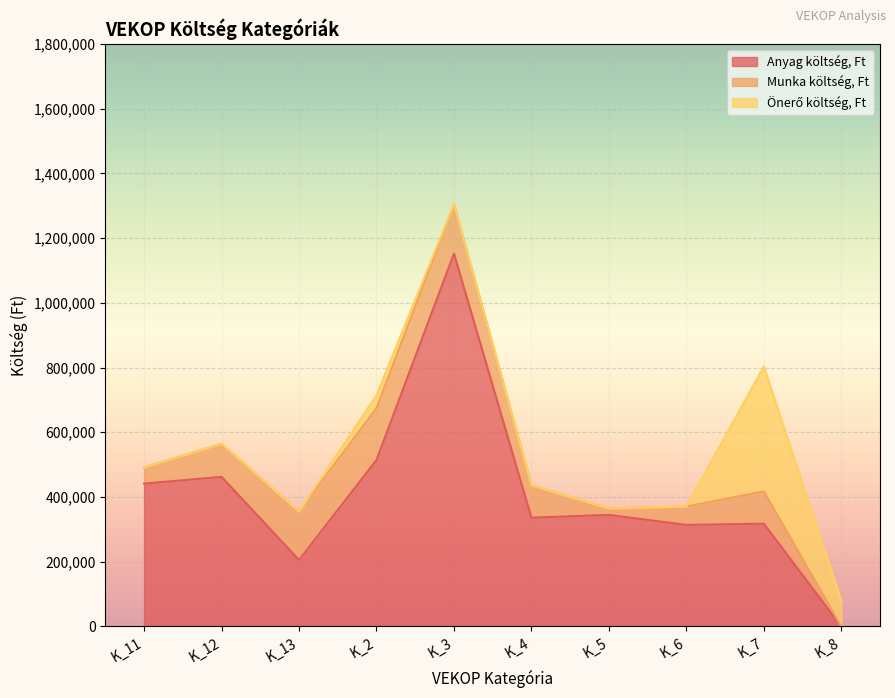

List the series in order of their peak value, lowest first.

Munka költség, Ft, Önerő költség, Ft, Anyag költség, Ft